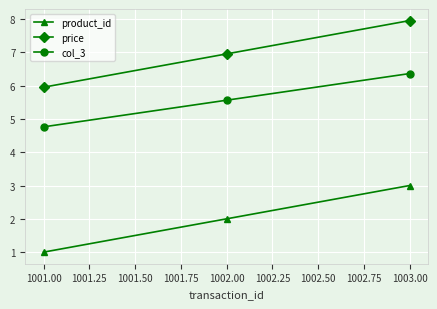

What is the label of the 1st point from the right?

1003.00